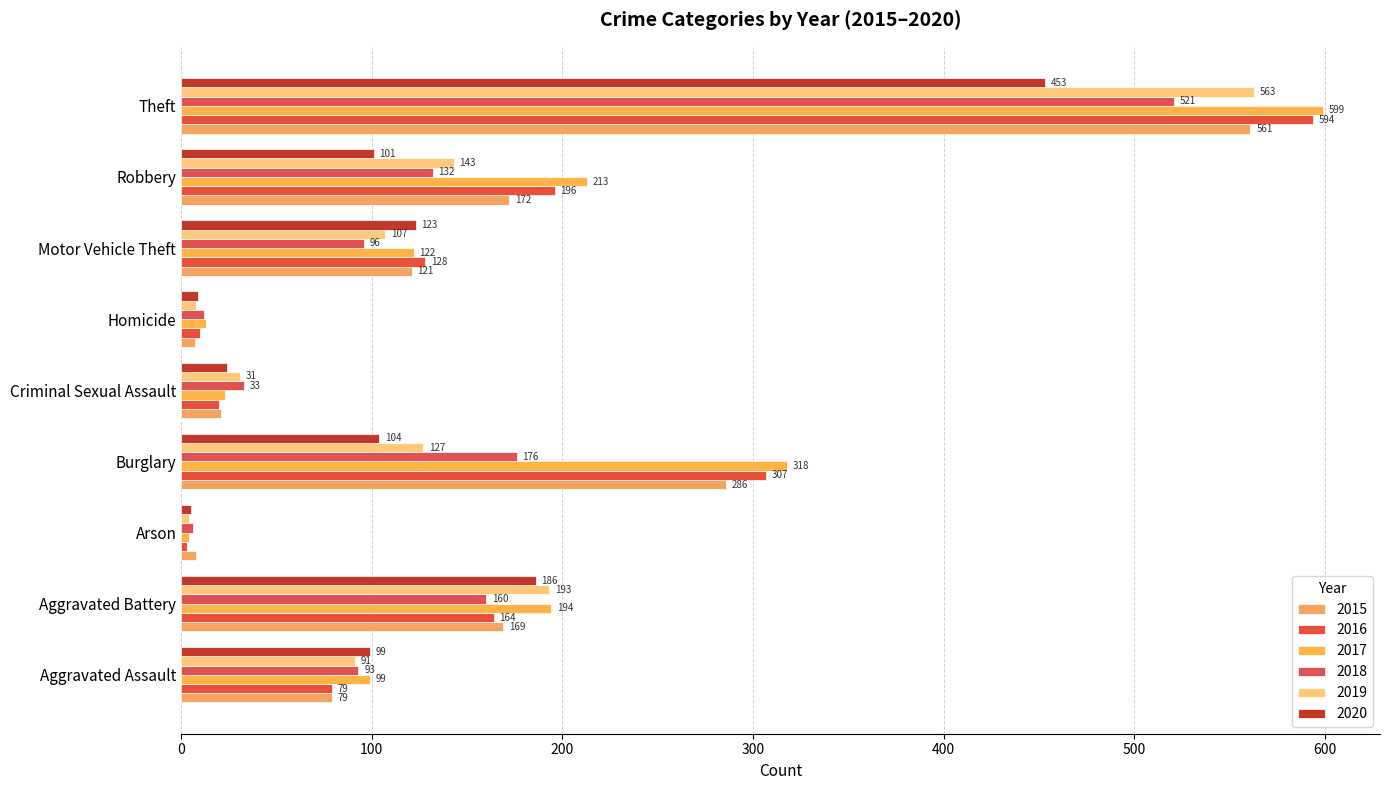

At which category is the sum across all series the highest?

Theft